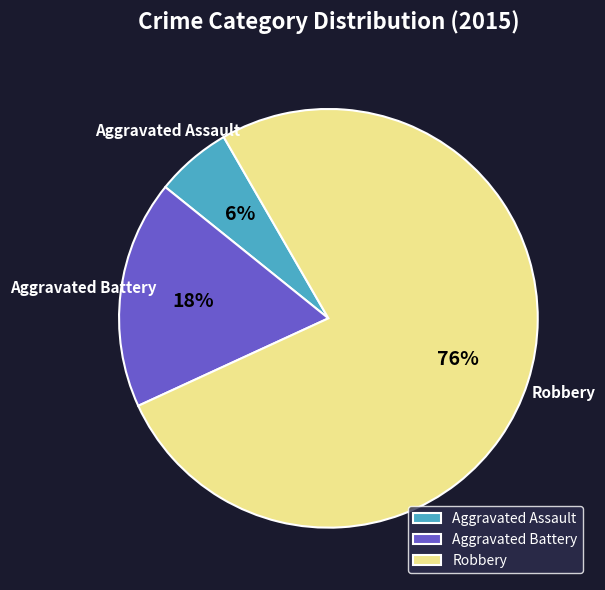

True or false: Aggravated Battery accounts for 29% of the total.

False